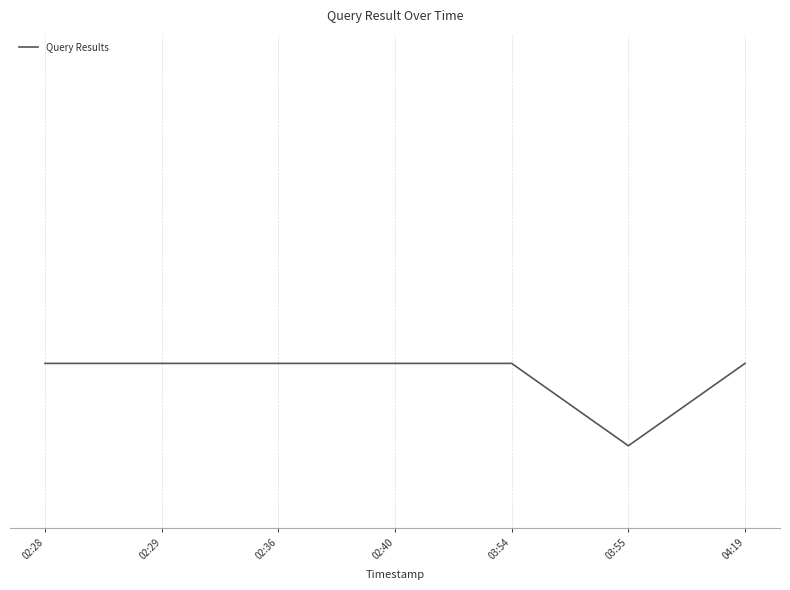

List the labels in order of value, largest first.

02:28, 02:29, 02:36, 02:40, 03:54, 04:19, 03:55